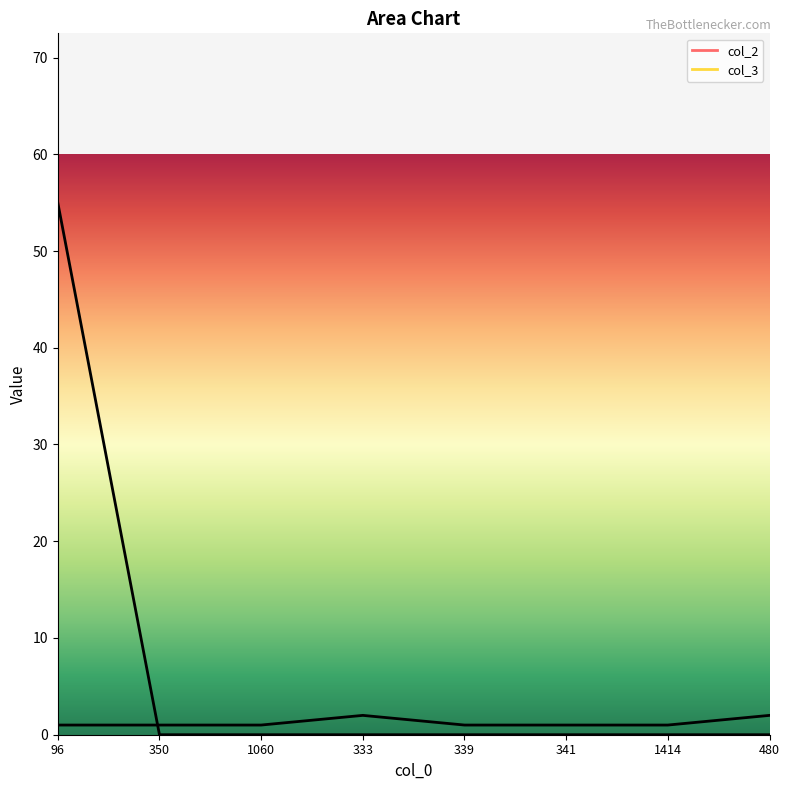

Reading left to right, what are all the values shown in this chart?

col_2: 96=1	350=1	1060=1	333=2	339=1	341=1	1414=1	480=2
col_3: 96=55	350=0	1060=0	333=0	339=0	341=0	1414=0	480=0